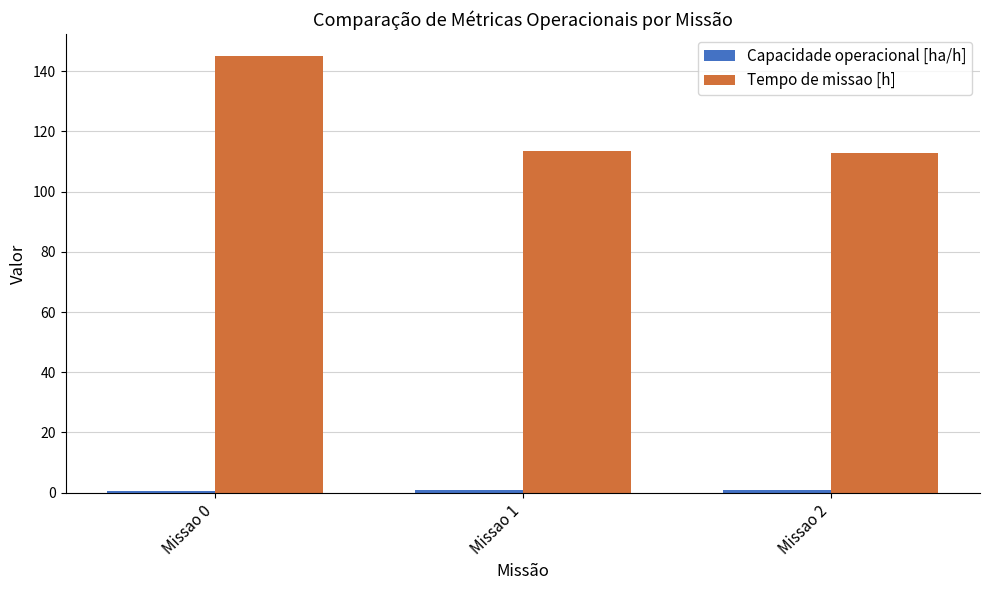

What is the average value of the Tempo de missao [h] series?

123.9